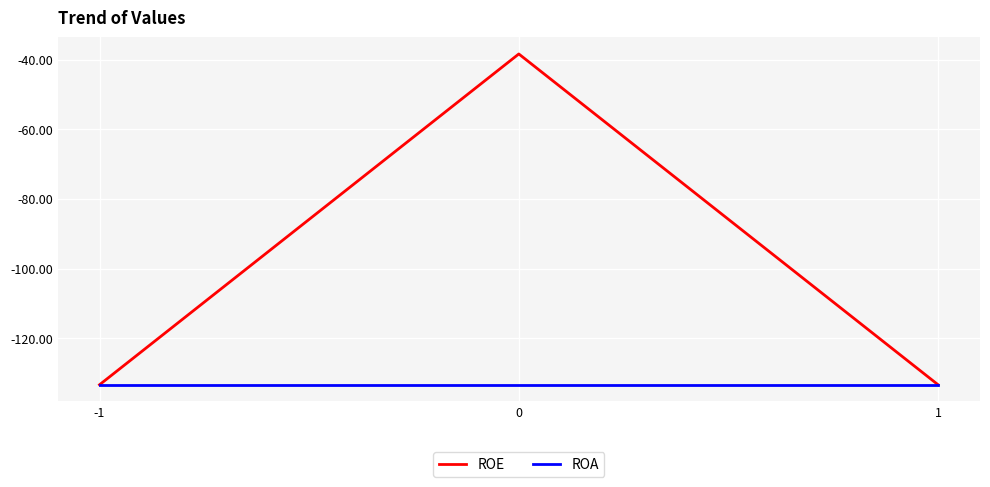

Is it true that ROE equals -74.1 at 1?

False